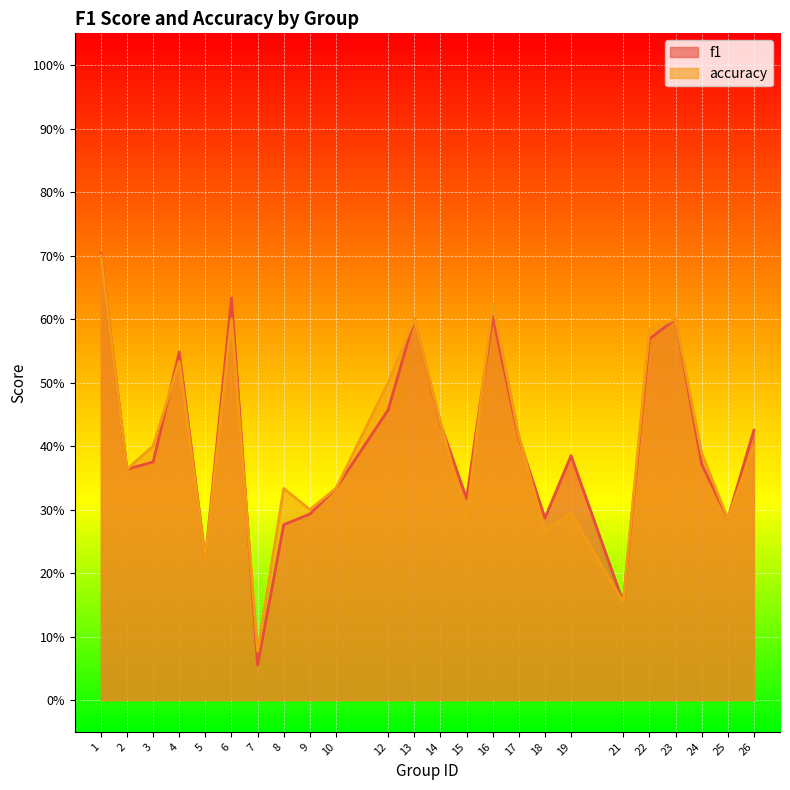

The accuracy series shows 0.1 at 24. True or false?

False